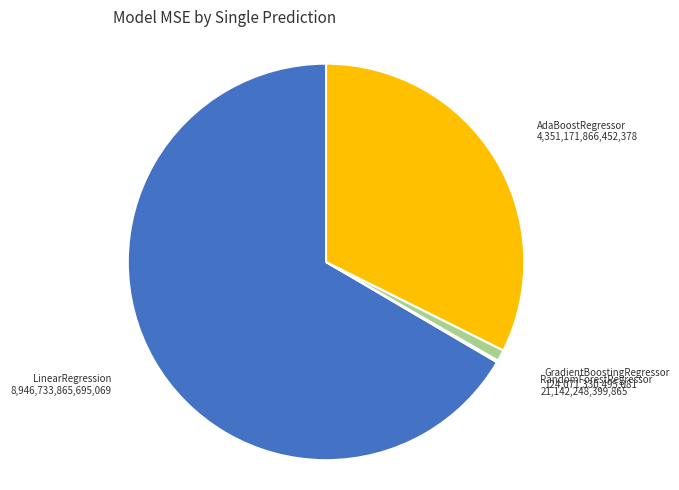

Which slice is the largest?

LinearRegression